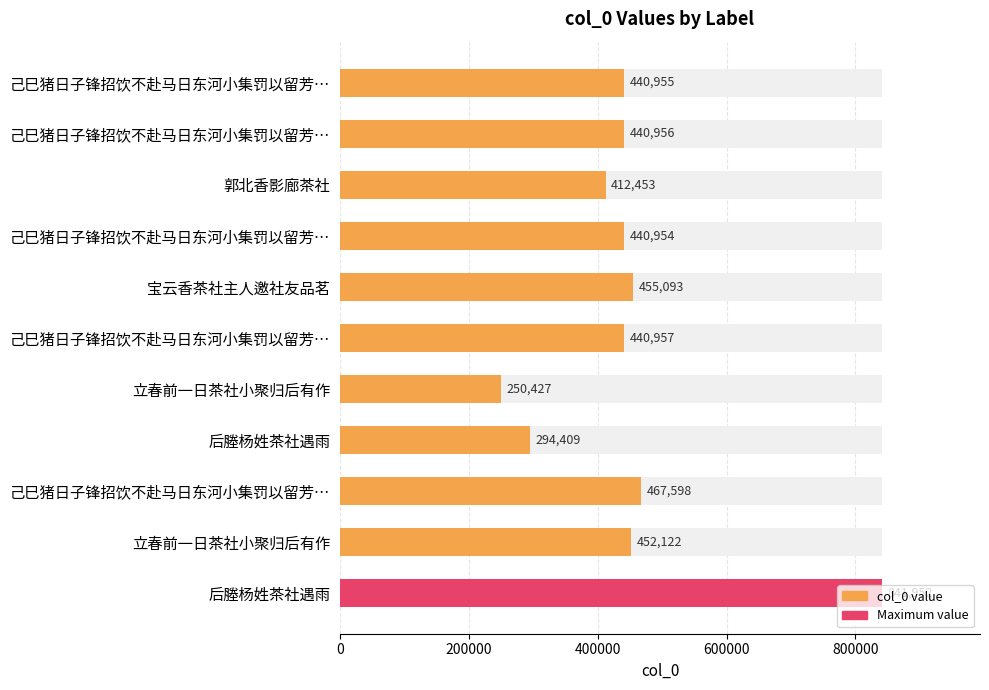

The value at 己巳猪日子锋招饮不赴马日东河小集罚以留芳… is 244032. True or false?

False